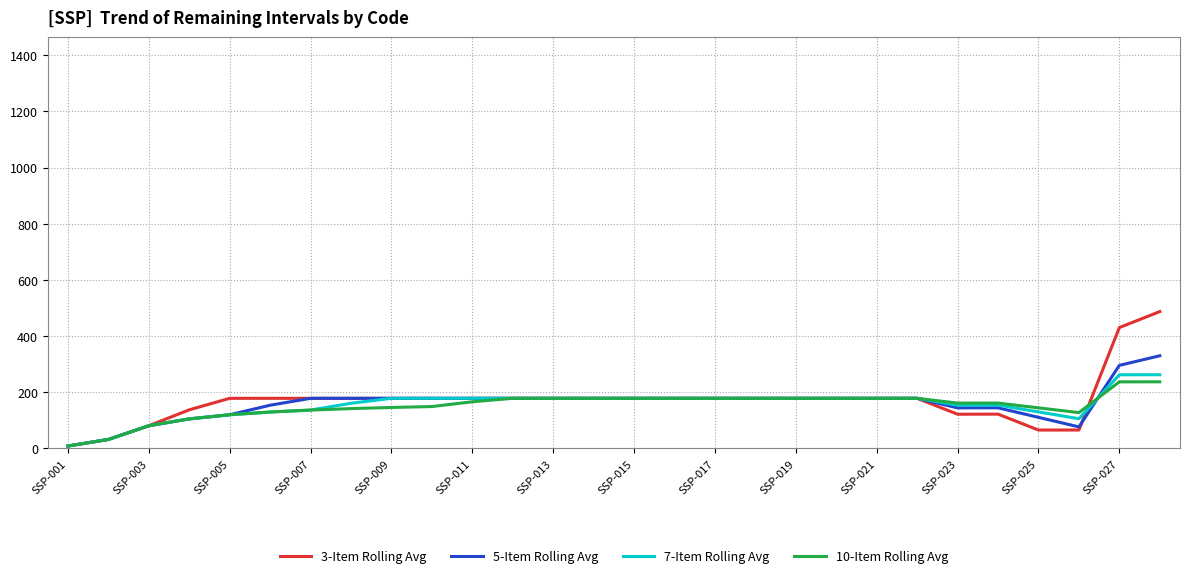

What is the greatest value displayed?

487.0